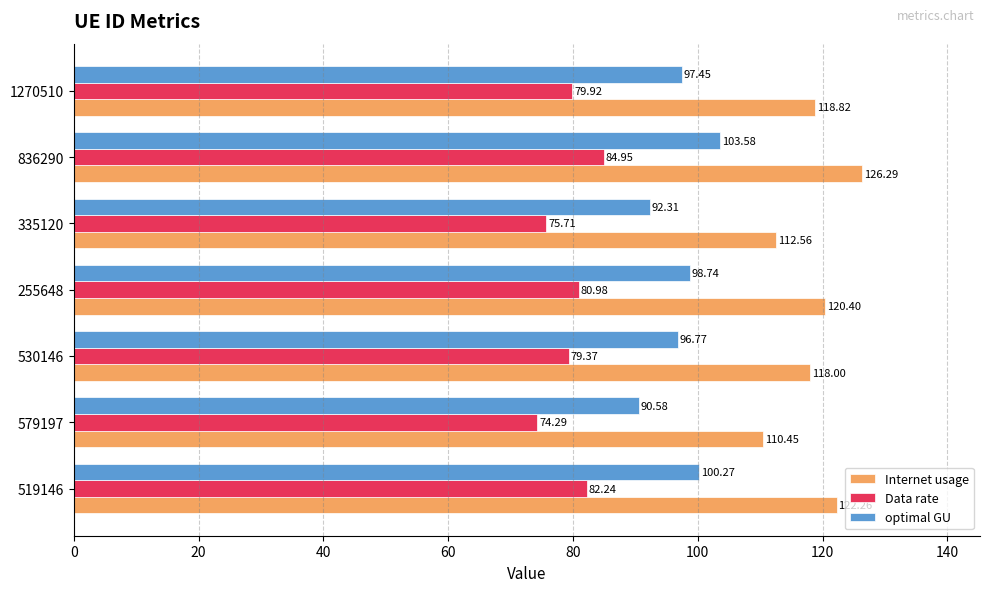

At which category does the chart reach its minimum across all series?

579197